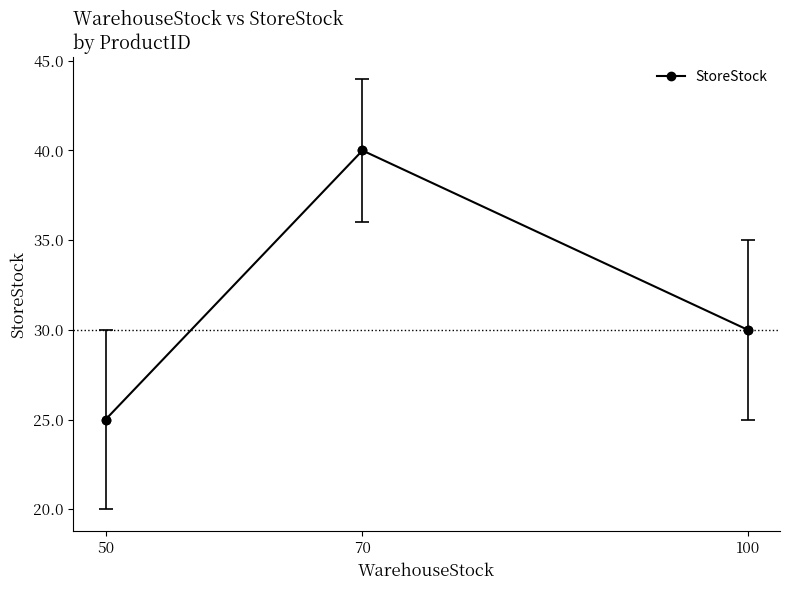

What is the change in value from 50 to 70?

+15